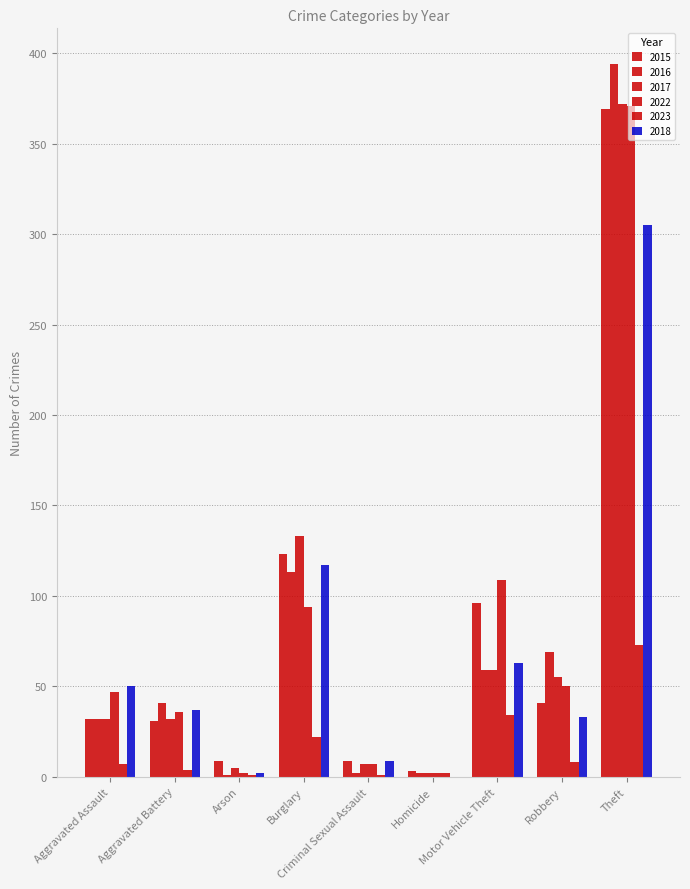

What is the approximate value of 2023 at Motor Vehicle Theft, to the nearest 10?

30